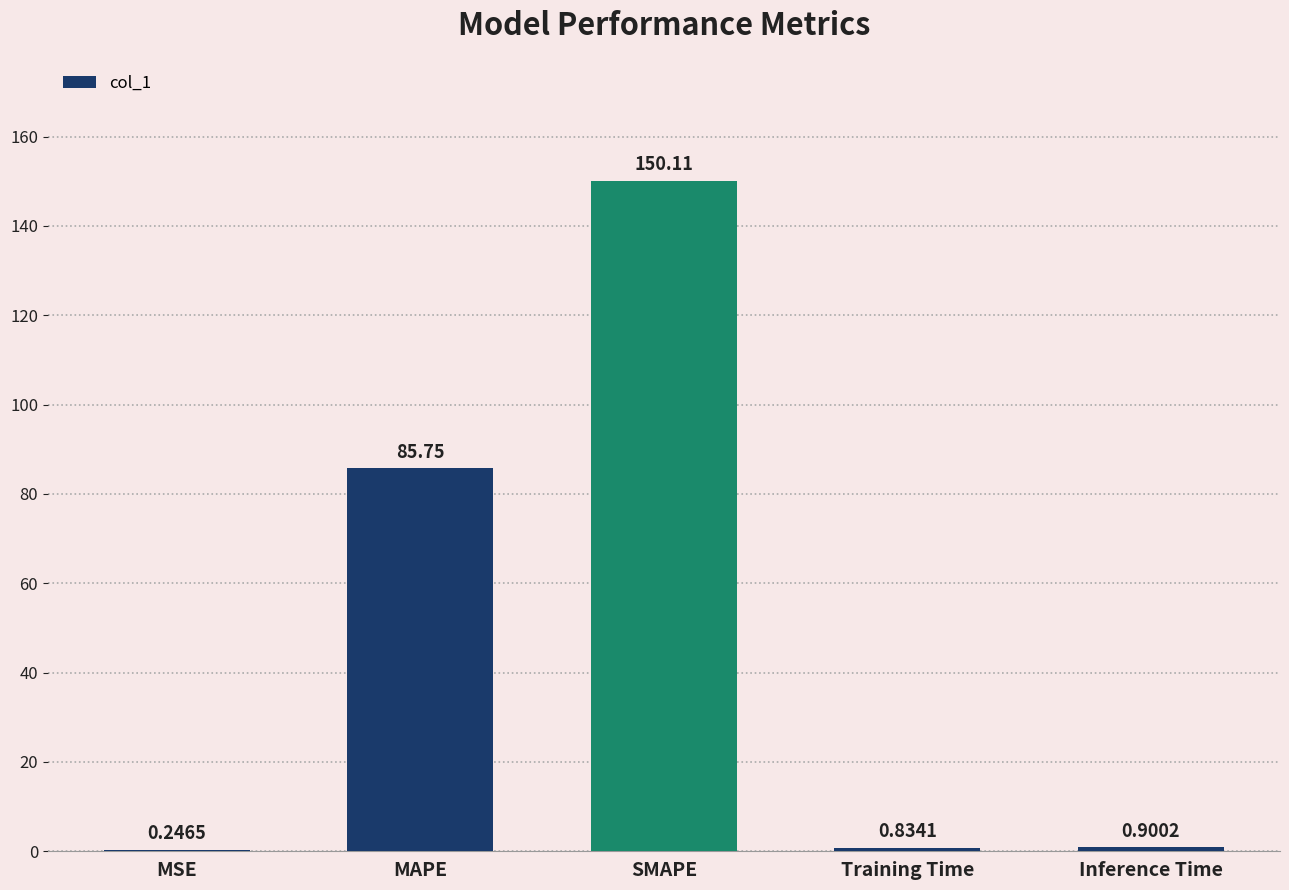

What is the ratio of the value at SMAPE to the value at MAPE?

1.8